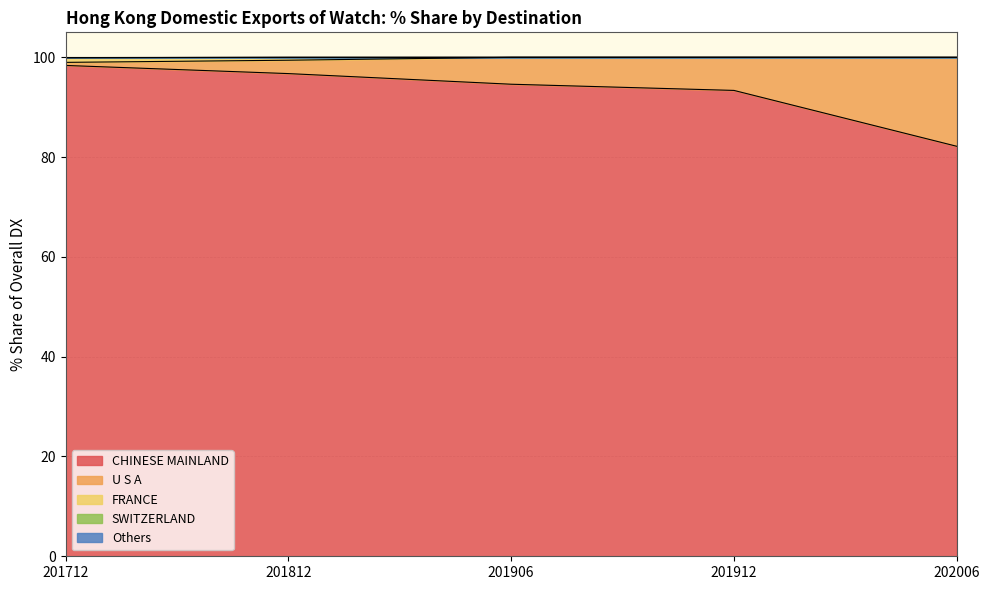

The CHINESE MAINLAND series shows 94.6 at 201906. True or false?

True